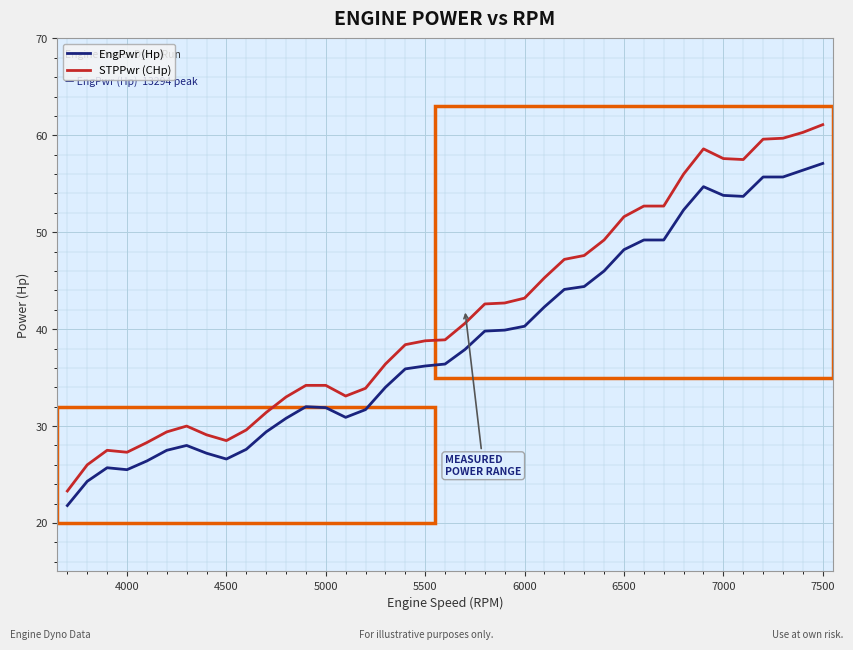

Rank the series by their average value, from highest to lowest.

STPPwr (CHp), EngPwr (Hp)